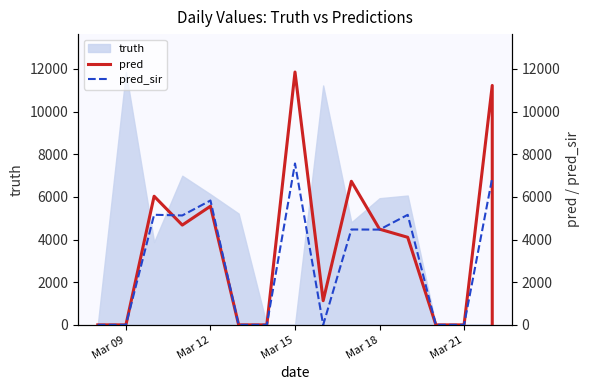

Reading left to right, what are all the values shown in this chart?

pred: 0	0	0	6033	4680	5566	0	0	11857	1134	6733	4489	4107	0	0	11228	0
pred_sir: 0	0	0	5163	5131	5833	0	0	7570	0	4473	4468	5161	0	0	6892	6892